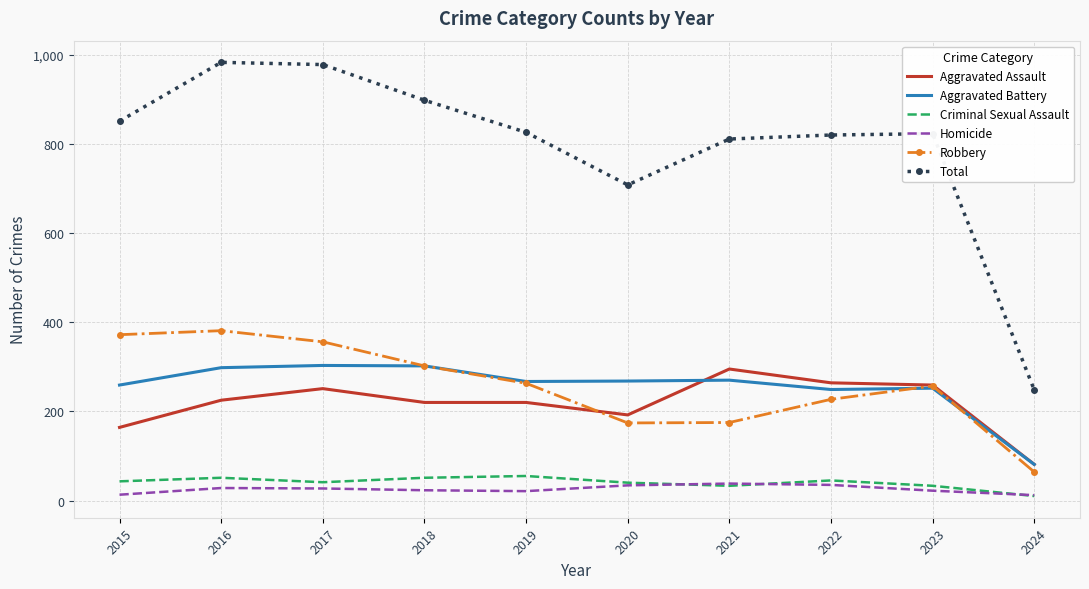

The Aggravated Battery series shows 158 at 2020. True or false?

False